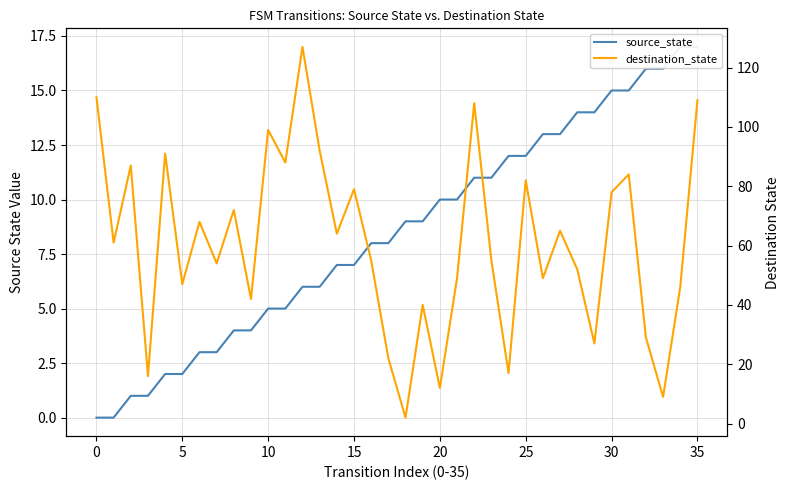

How many intersections are there between source_state and destination_state?

4